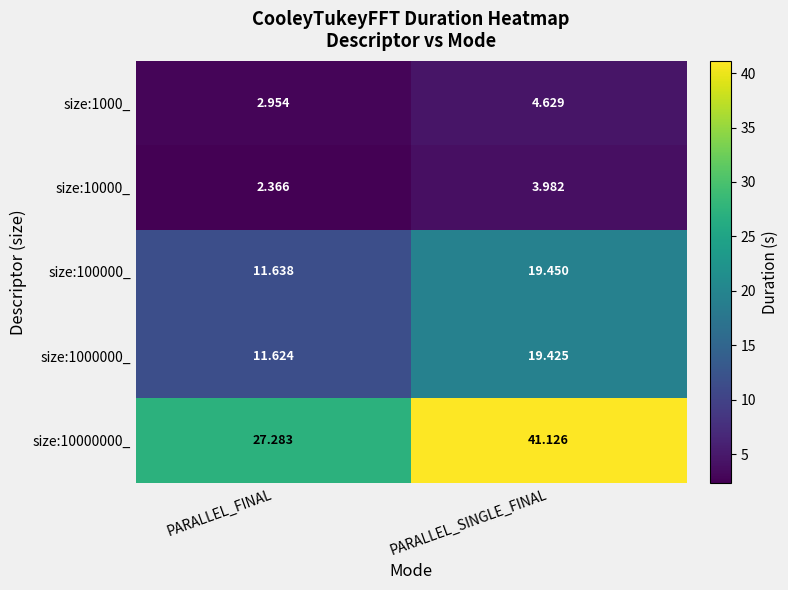

List the labels in order of size:1000000_ value, largest first.

PARALLEL_SINGLE_FINAL, PARALLEL_FINAL